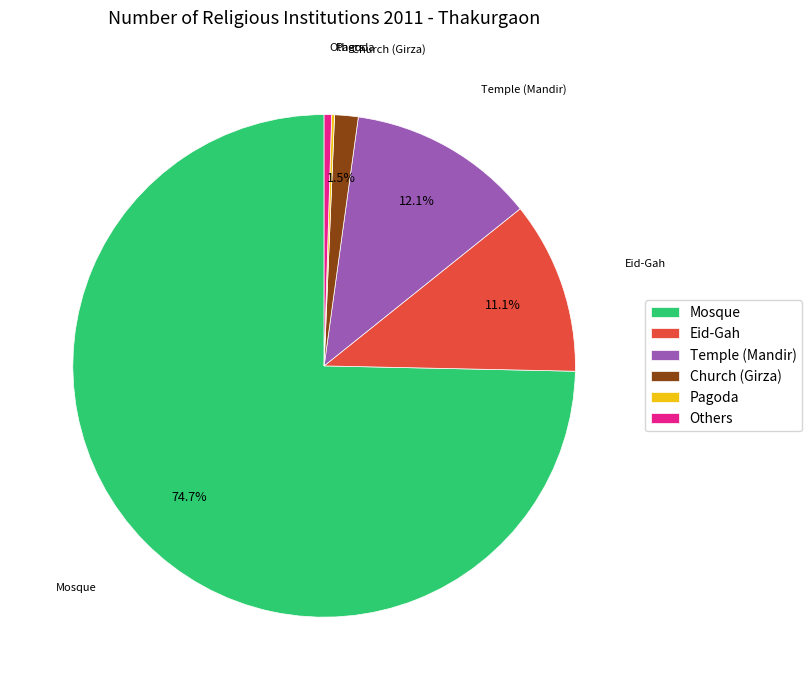

Which category has the biggest portion of the pie?

Mosque